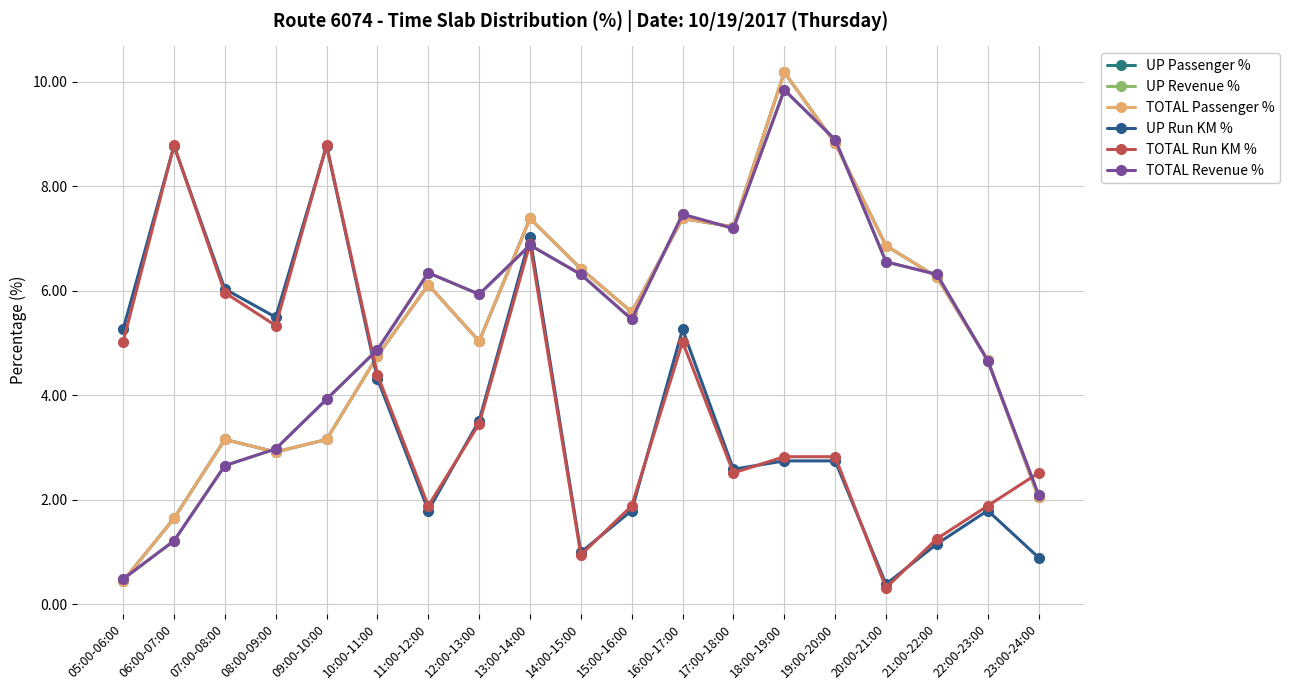

What is the maximum value shown in the chart?

10.2